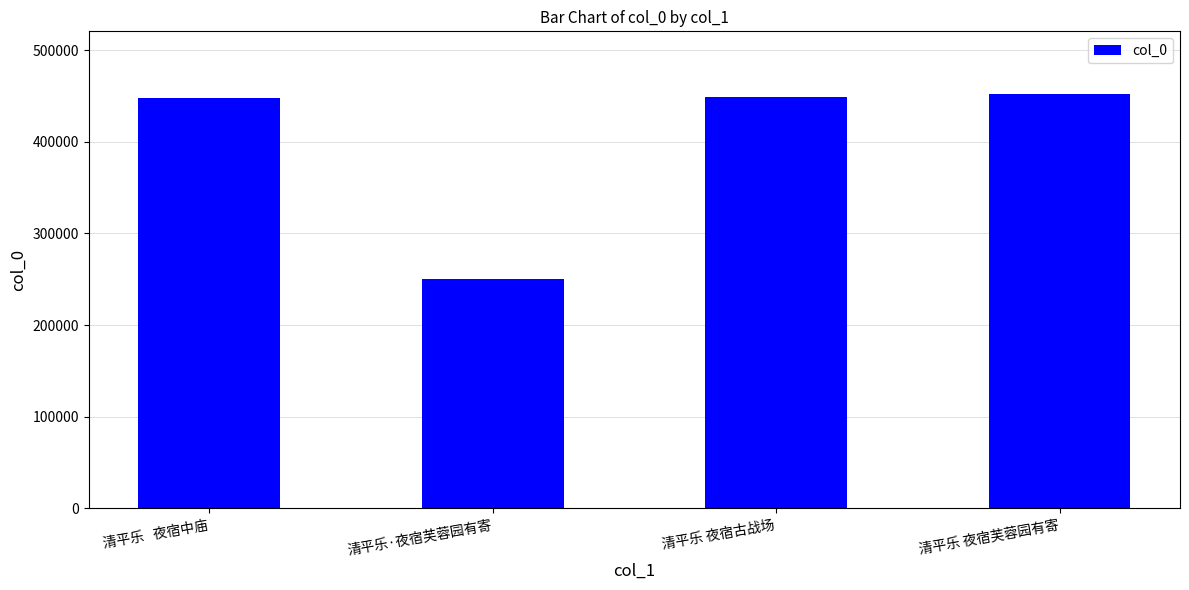

Read the value at 清平乐 夜宿芙蓉园有寄.

452496